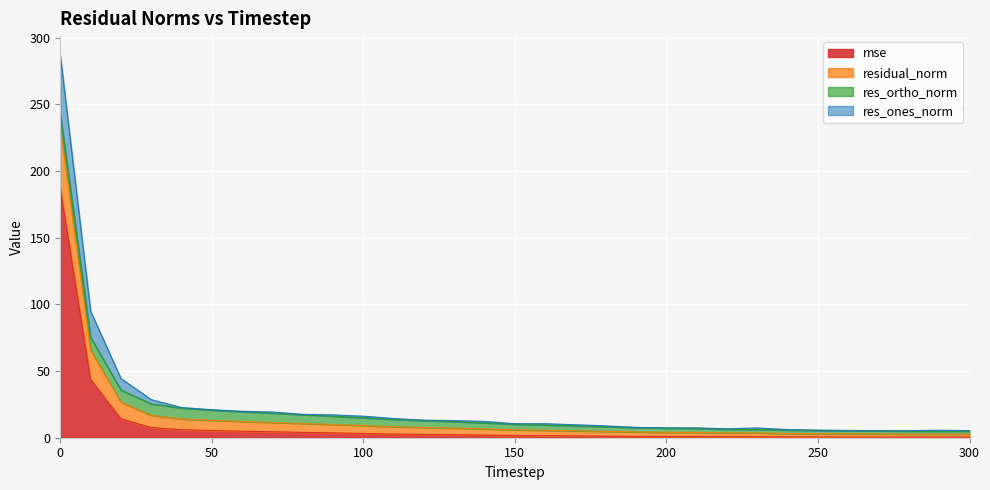

What is the highest value of the mse series?

187.3